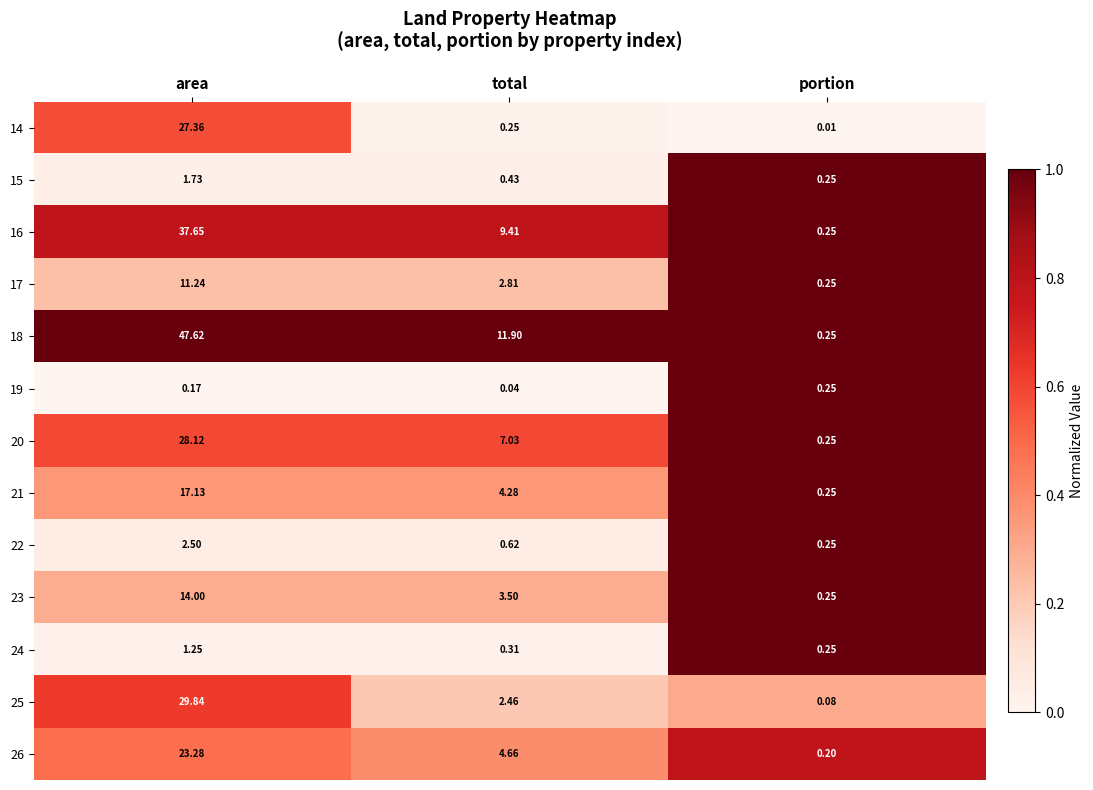

What is the difference between the highest and lowest values at portion?

0.2